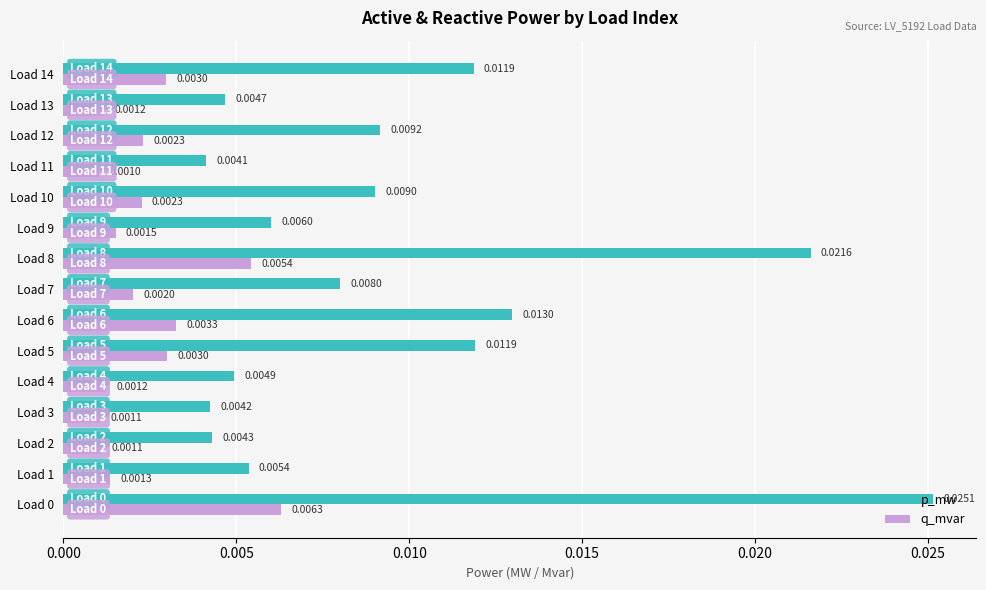

List the series in order of their peak value, lowest first.

q_mvar, p_mw